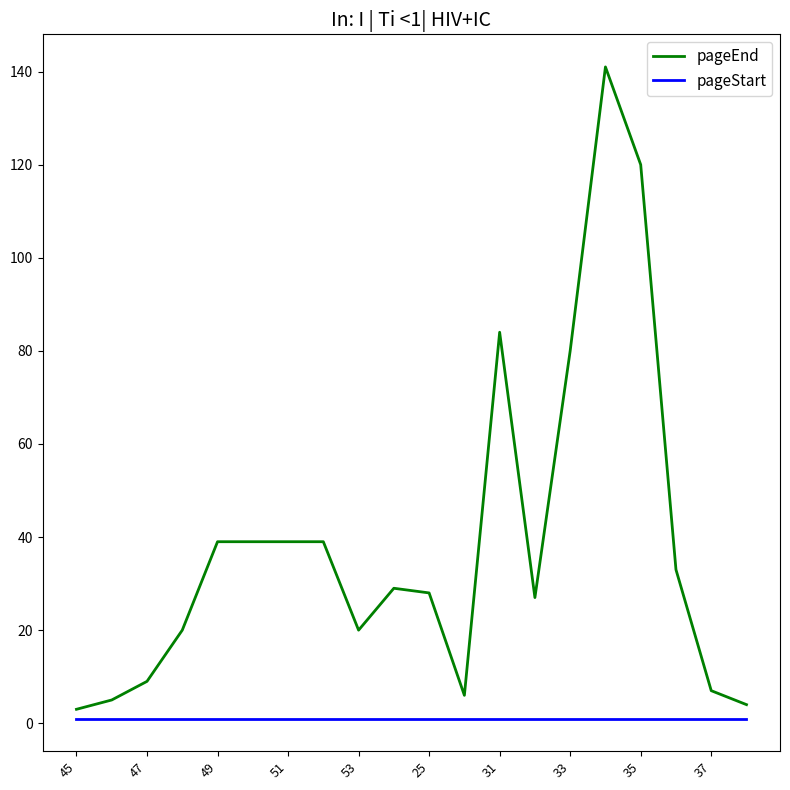

What is the minimum value for pageEnd?

3